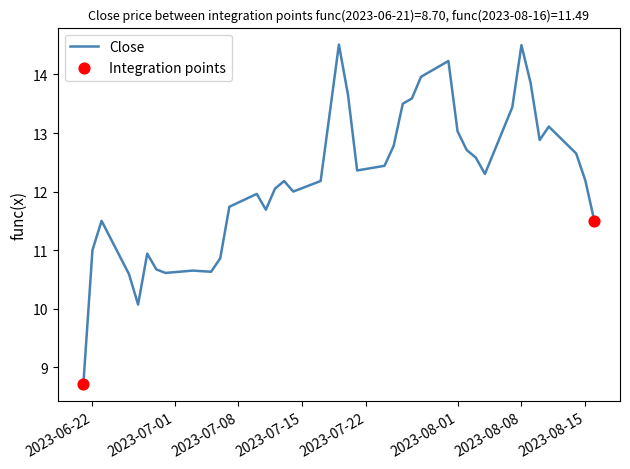

What is the maximum value shown in the chart?

14.5